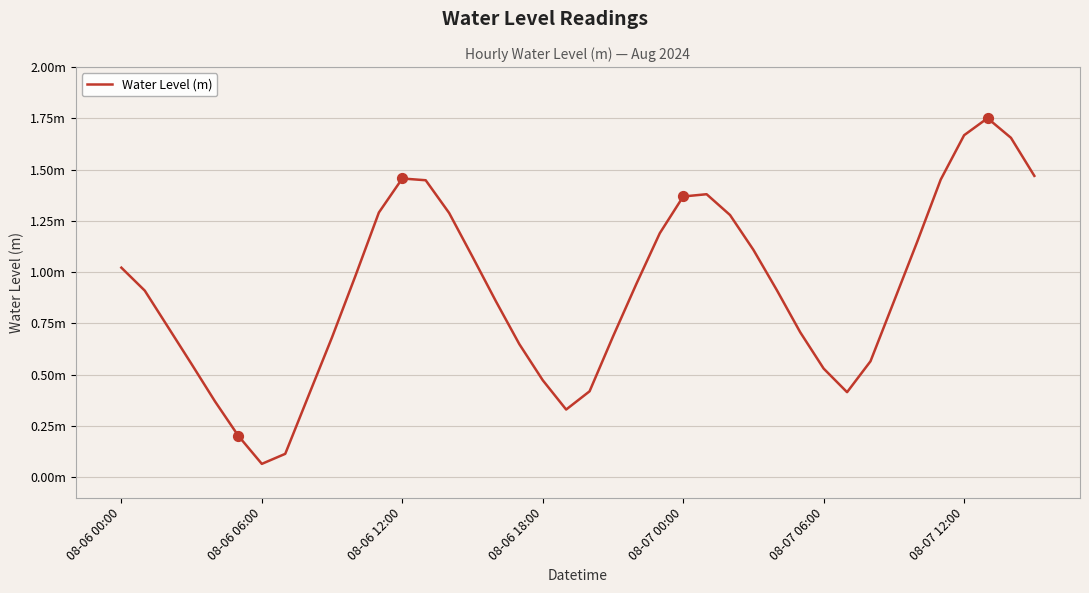

Does the chart have visible grid lines?

Yes